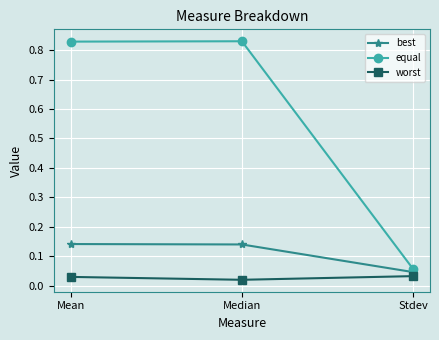

How many distinct data groups are displayed?

3